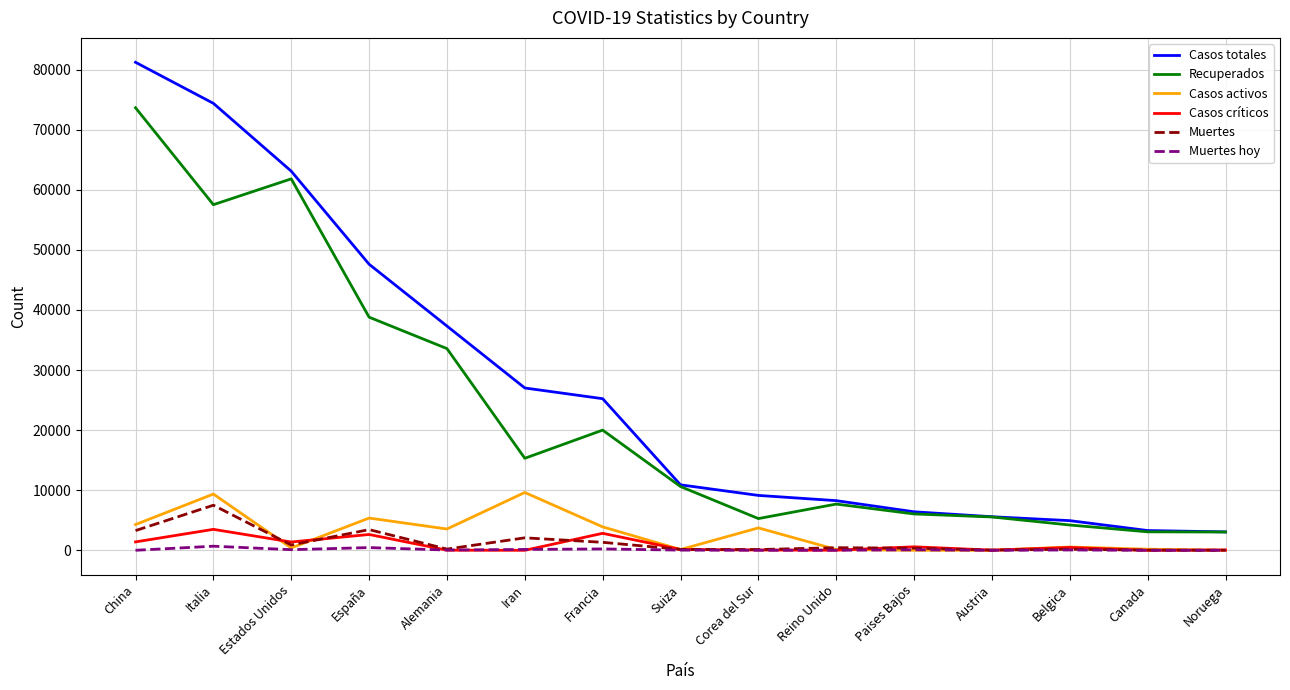

True or false: Casos activos and Casos totales cross at least once.

False